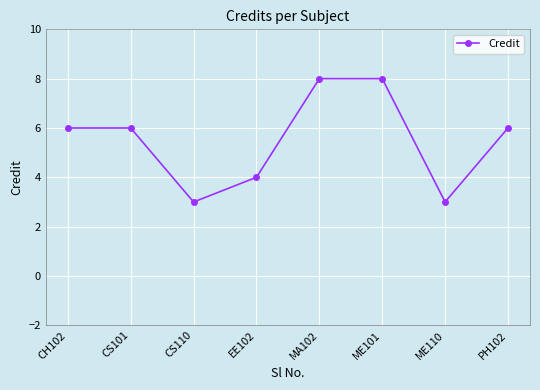

Reading left to right, extract all data points from this chart.

6	6	3	4	8	8	3	6